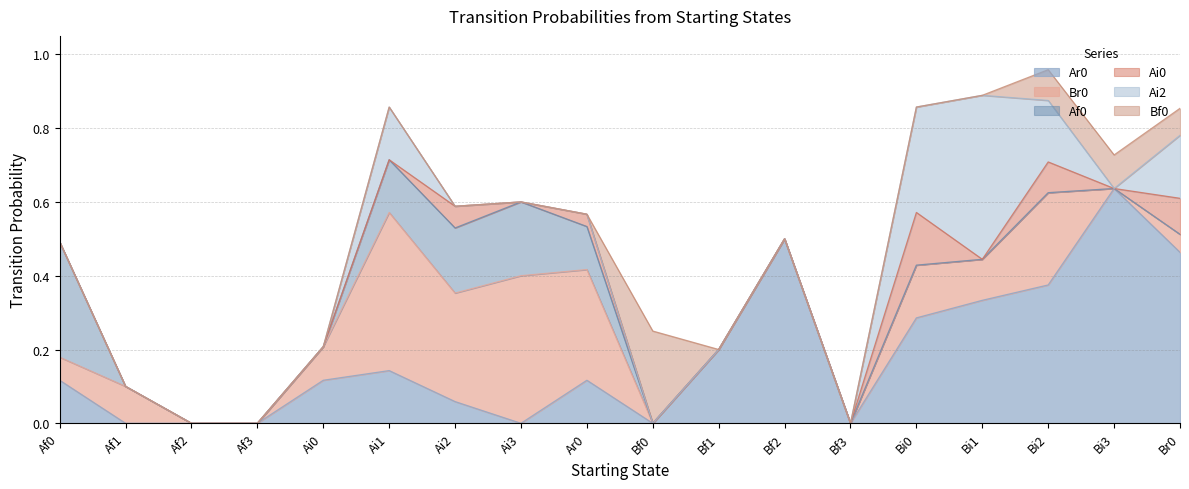

At which label is Br0 closest to 0?

Af2